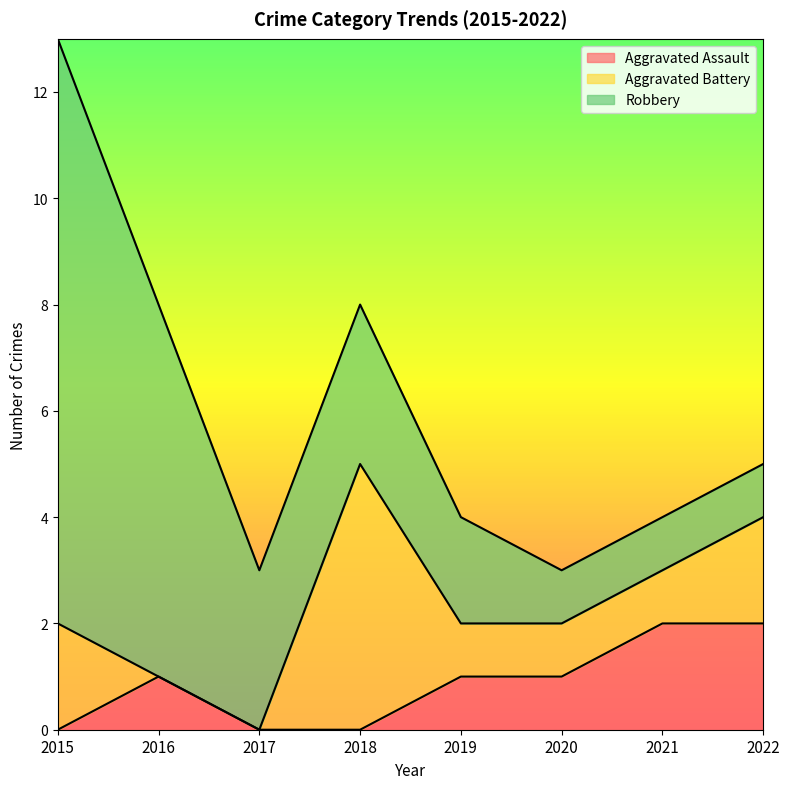

How many data points does each series have?

8